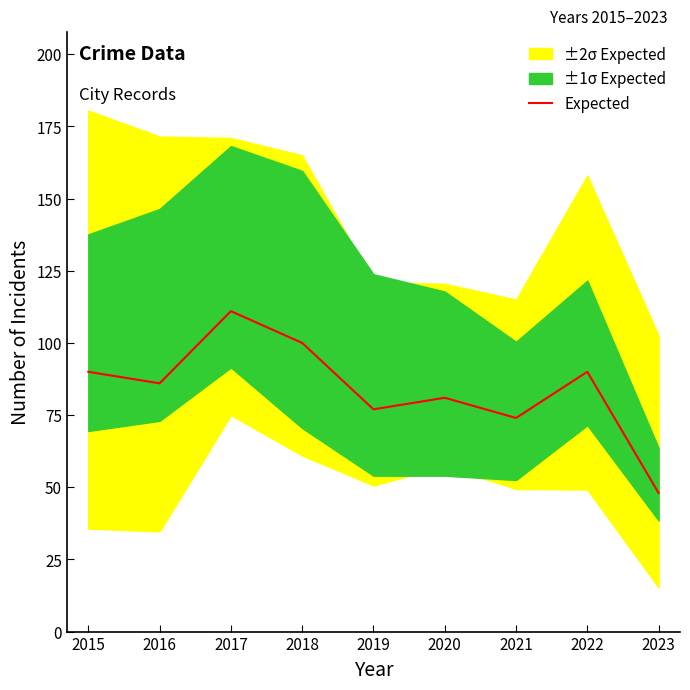

What is the difference between the maximum and minimum values?

63